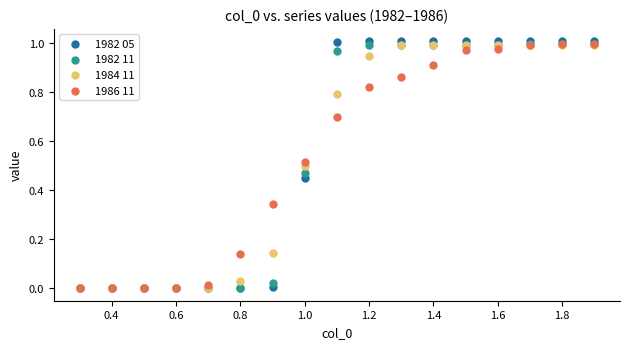

Which series has the widest spread of Y values?

1982 05